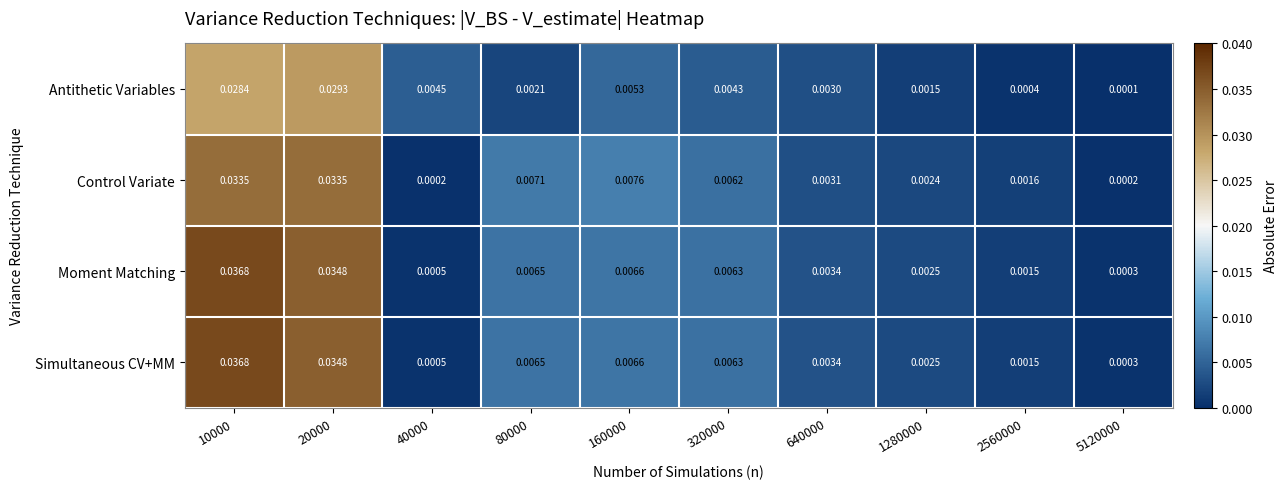

Between 160000 and 320000, which series saw the biggest shift?

Control Variate